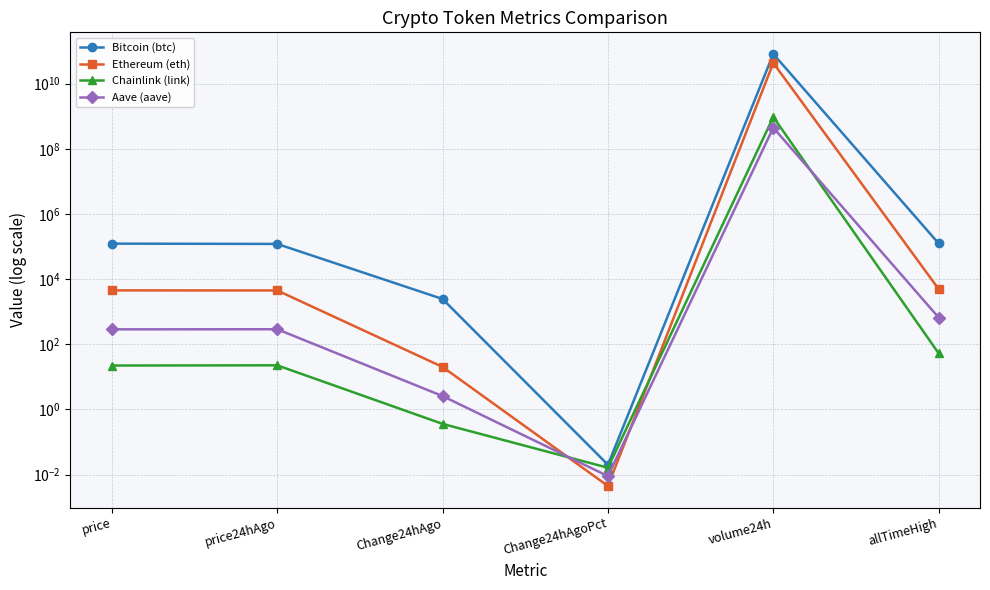

Between allTimeHigh and volume24h, which is larger?

volume24h